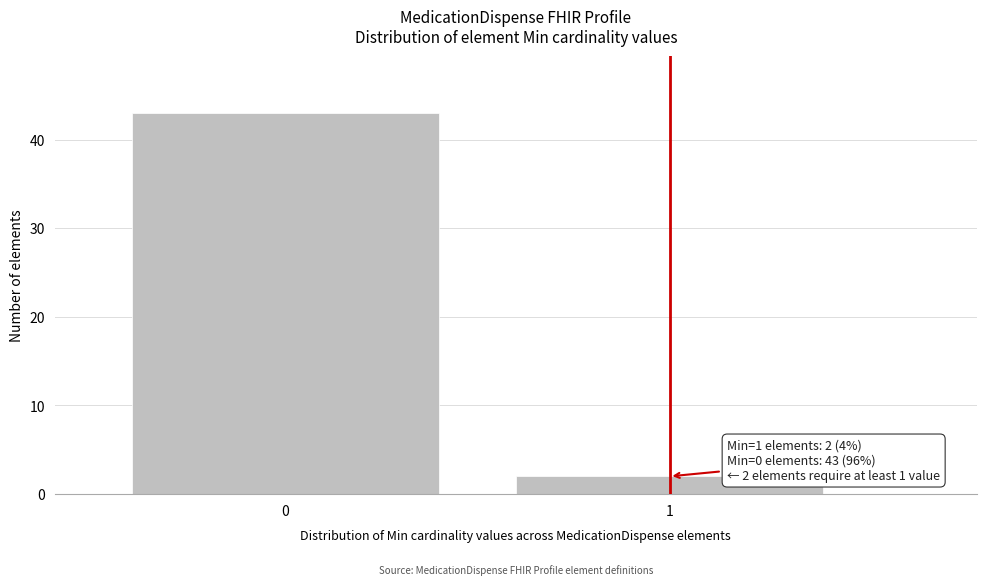

Reading left to right, list all the values displayed in this chart.

0=43	1=2